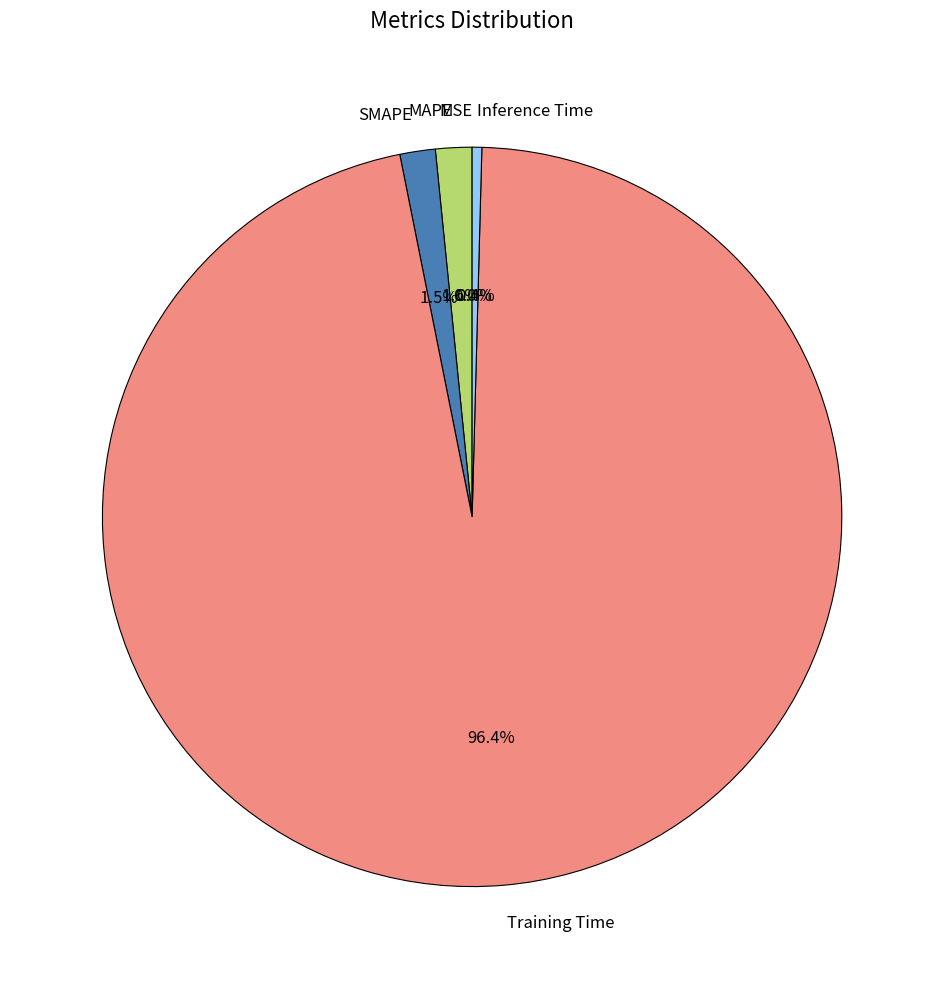

Which category has the biggest portion of the pie?

Training Time